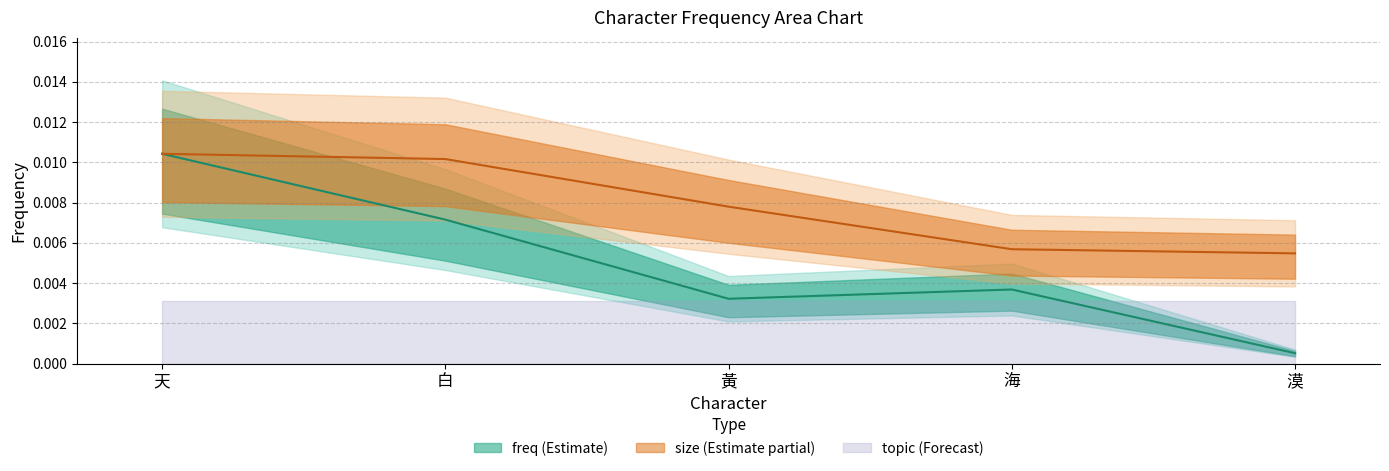

Which has a higher value, 黃 or 天?

天